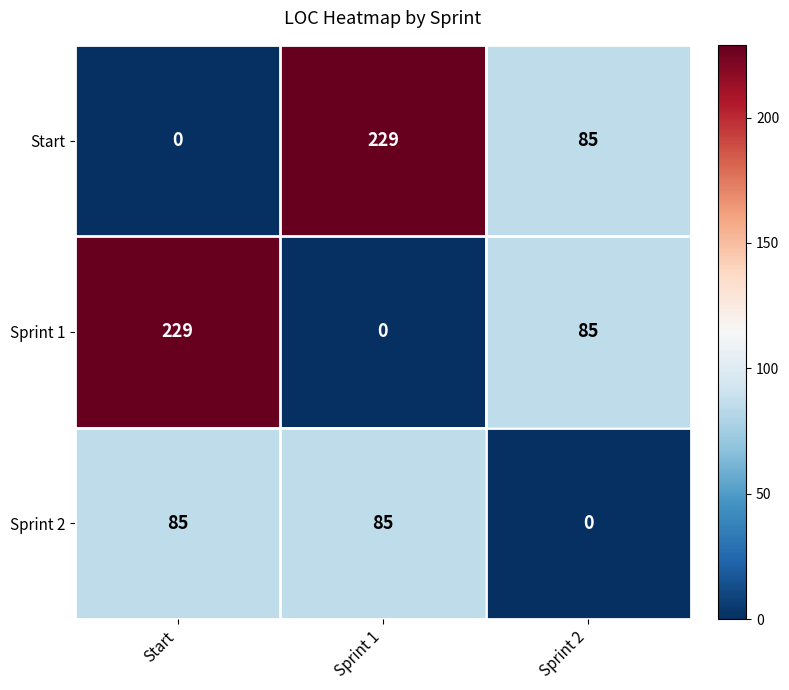

The value of Sprint 1 at Sprint 1 is 0. True or false?

True